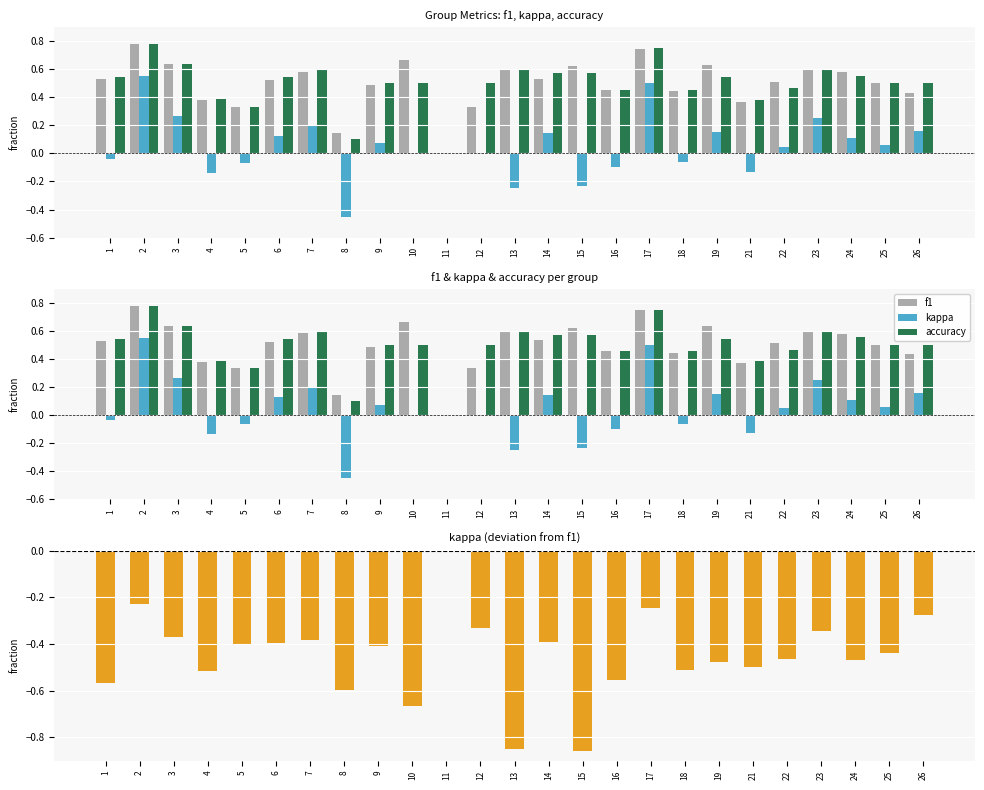

What is the maximum value shown in the chart?

0.8